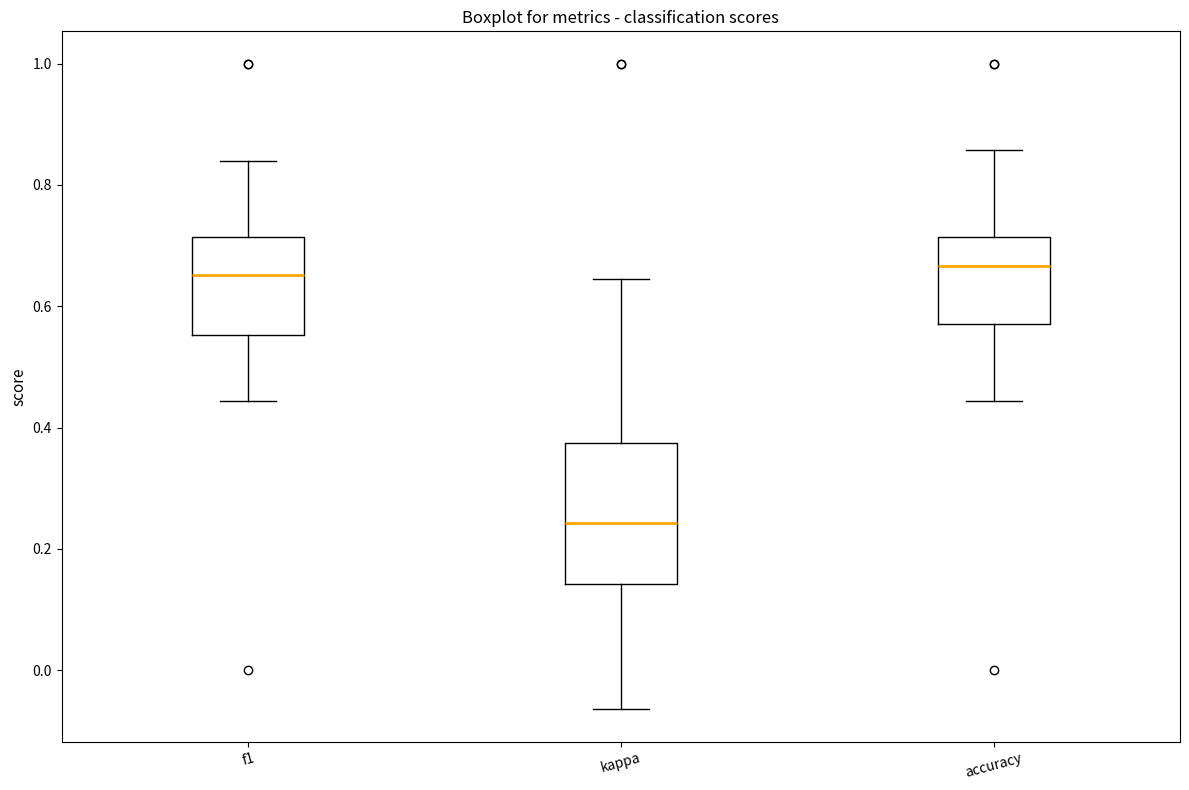

Comparing the boxes themselves (not the whiskers), which one is the tallest?

kappa